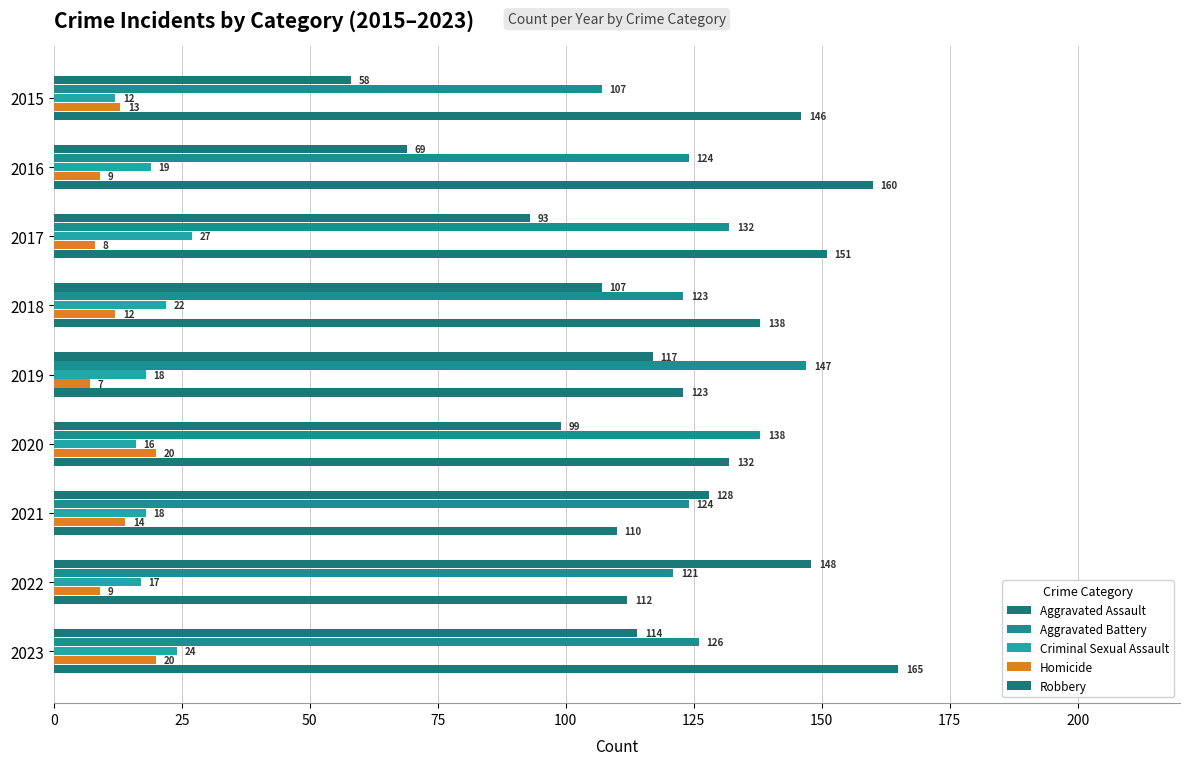

Which series has the widest spread of values?

Aggravated Assault